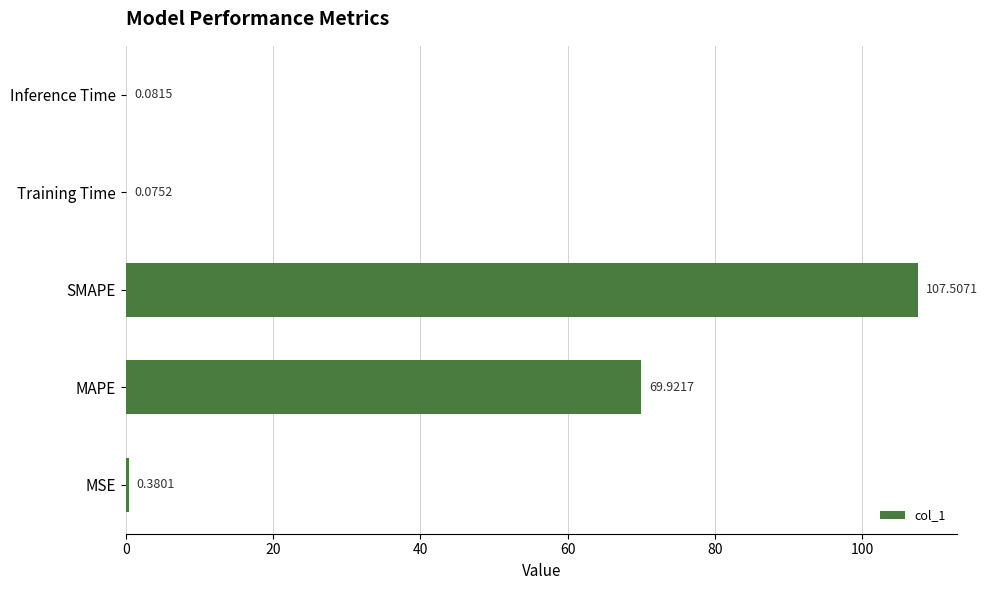

What is the maximum value shown in the chart?

107.5